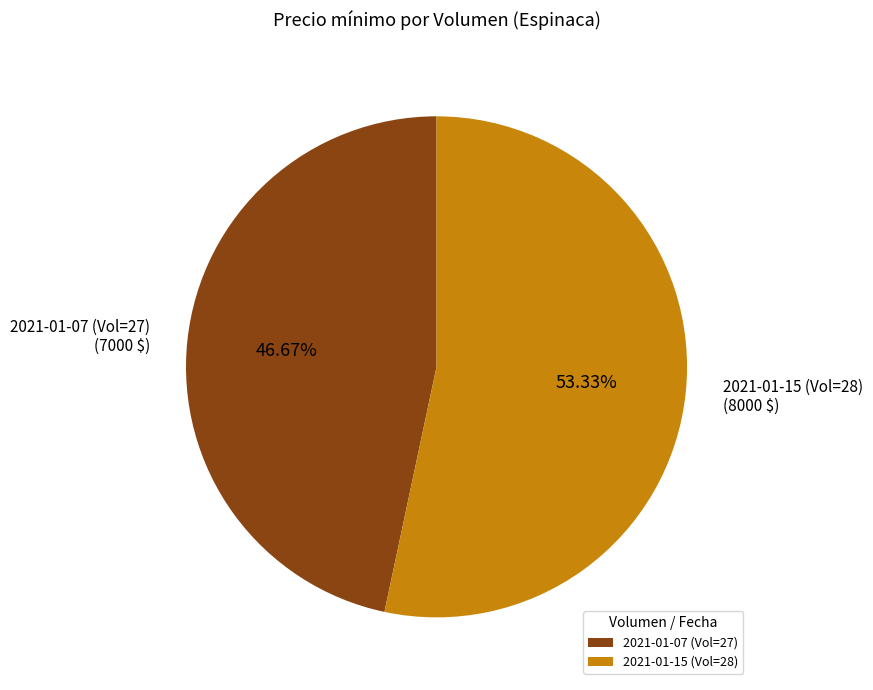

What is the majority slice?

2021-01-15 (Vol=28)